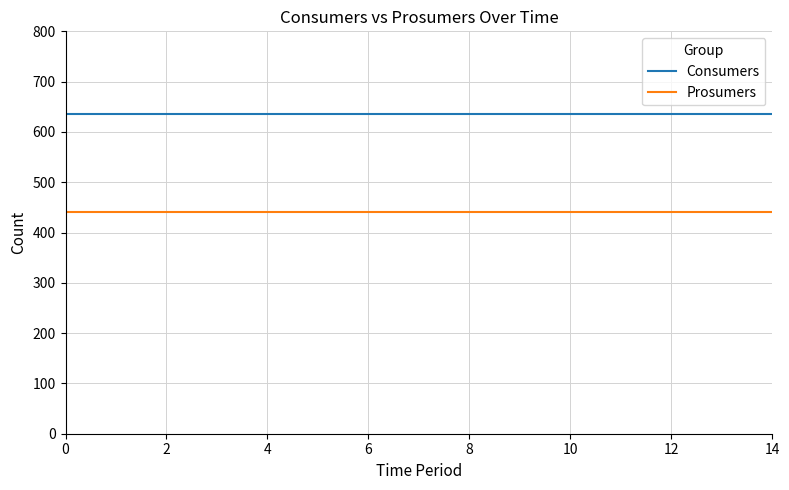

List the series in order of their overall mean, highest first.

Consumers, Prosumers